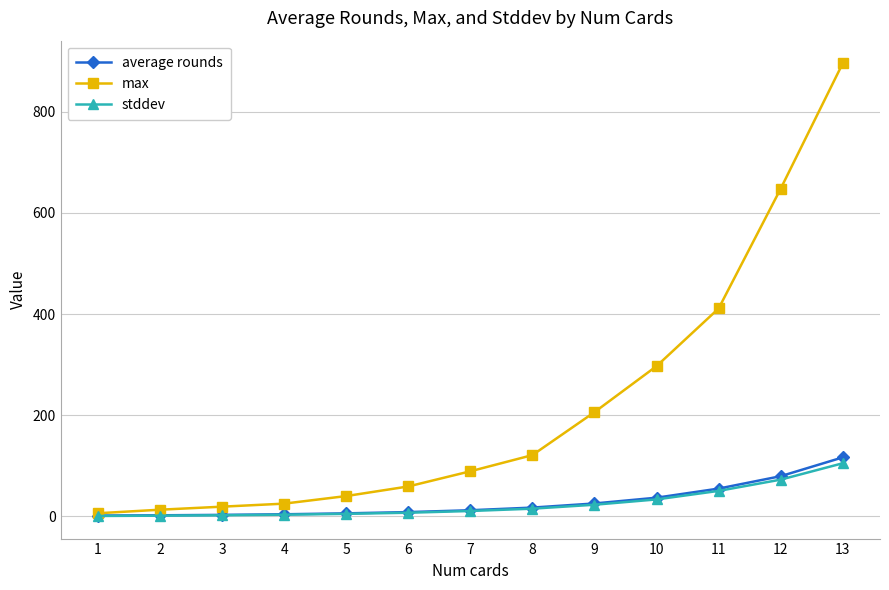

How many data points does each series have?

13